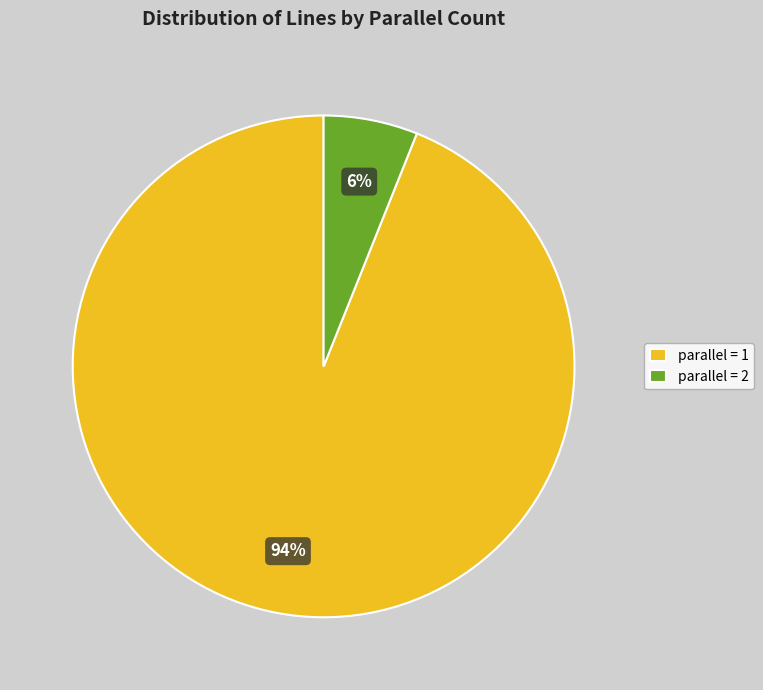

Do parallel = 1 and parallel = 2 together represent more than half of the pie?

Yes